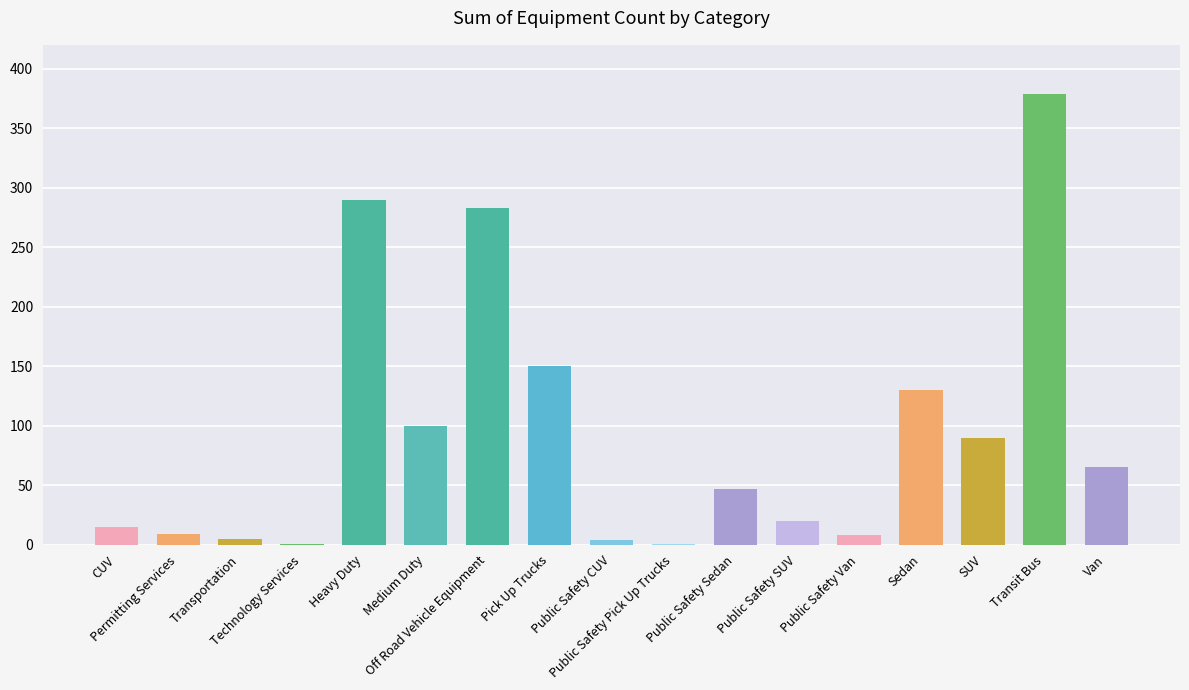

The chart shows a value of 90 at SUV. True or false?

True